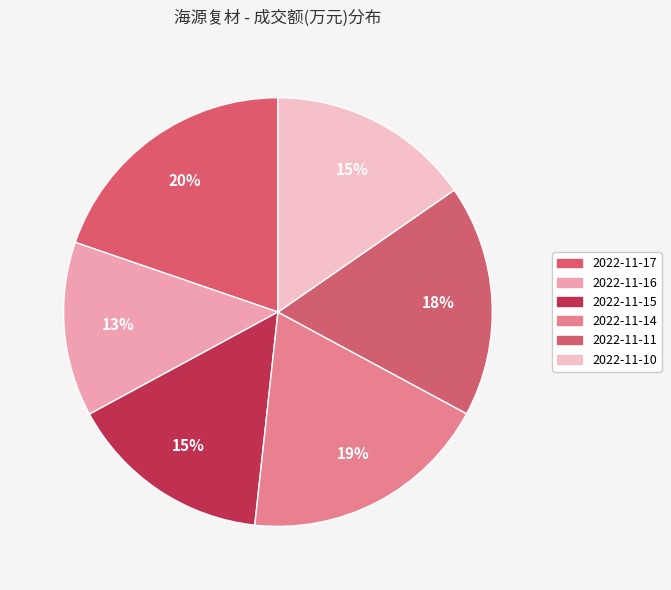

What percentage is NOT represented by 2022-11-10?

84.6%